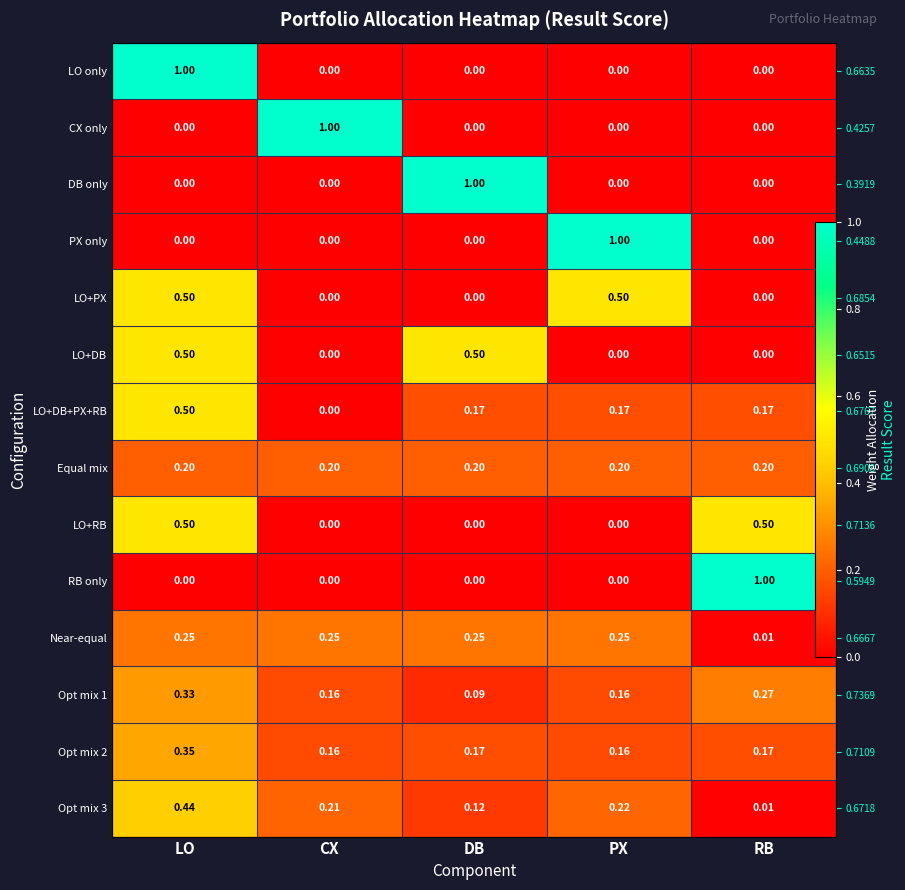

What is the maximum value shown in the chart?

1.0